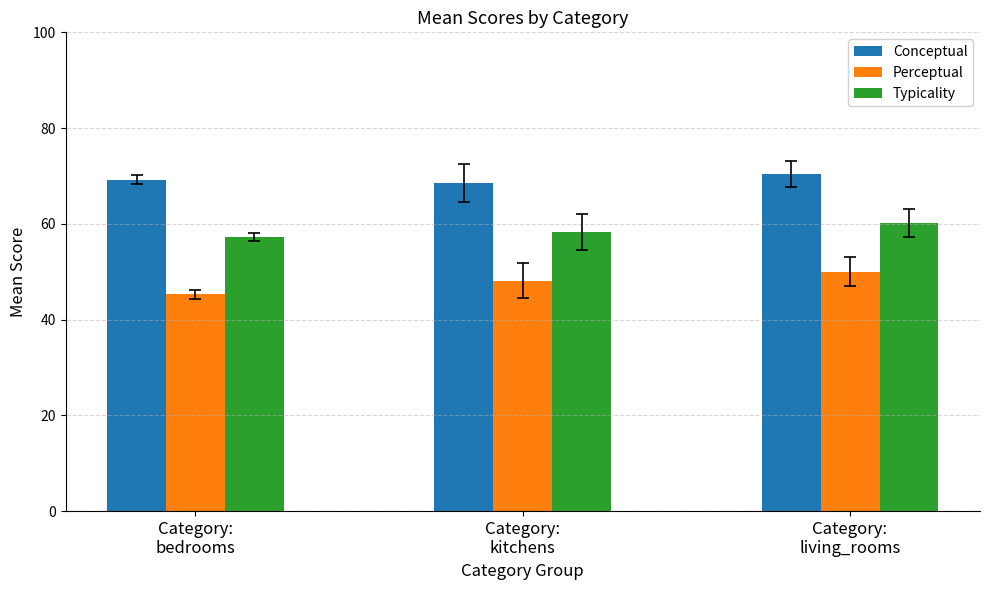

Which series has the widest spread of values?

Perceptual